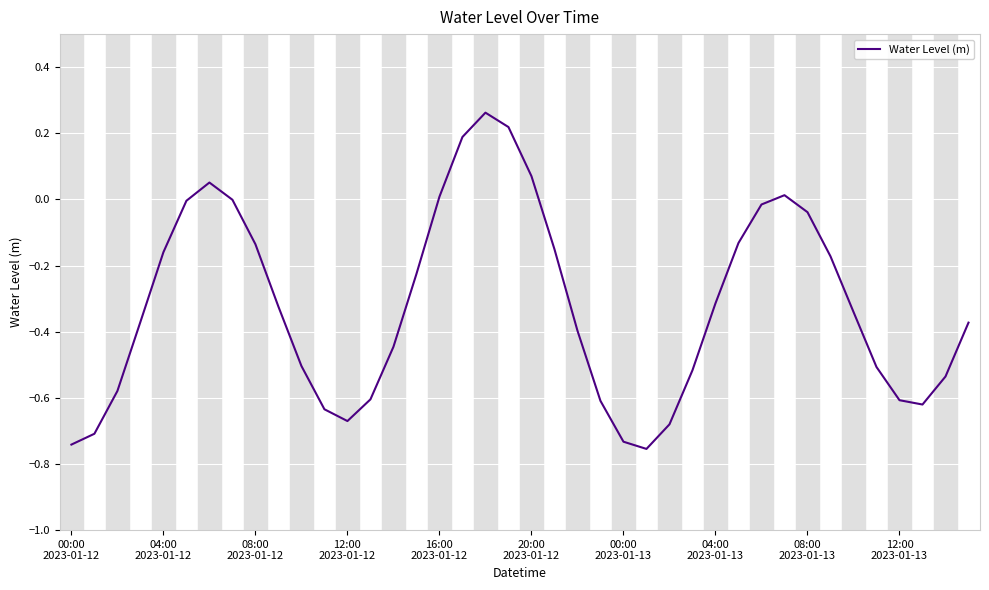

How many distinct data groups are displayed?

1